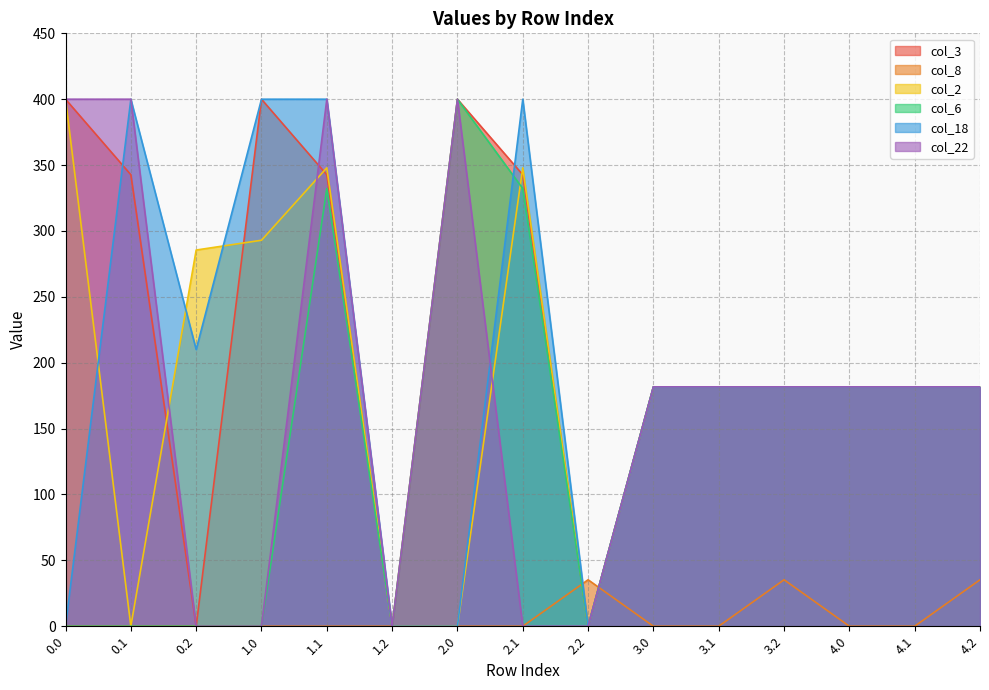

Rank the series by their maximum value, from highest to lowest.

col_3, col_2, col_6, col_18, col_22, col_8